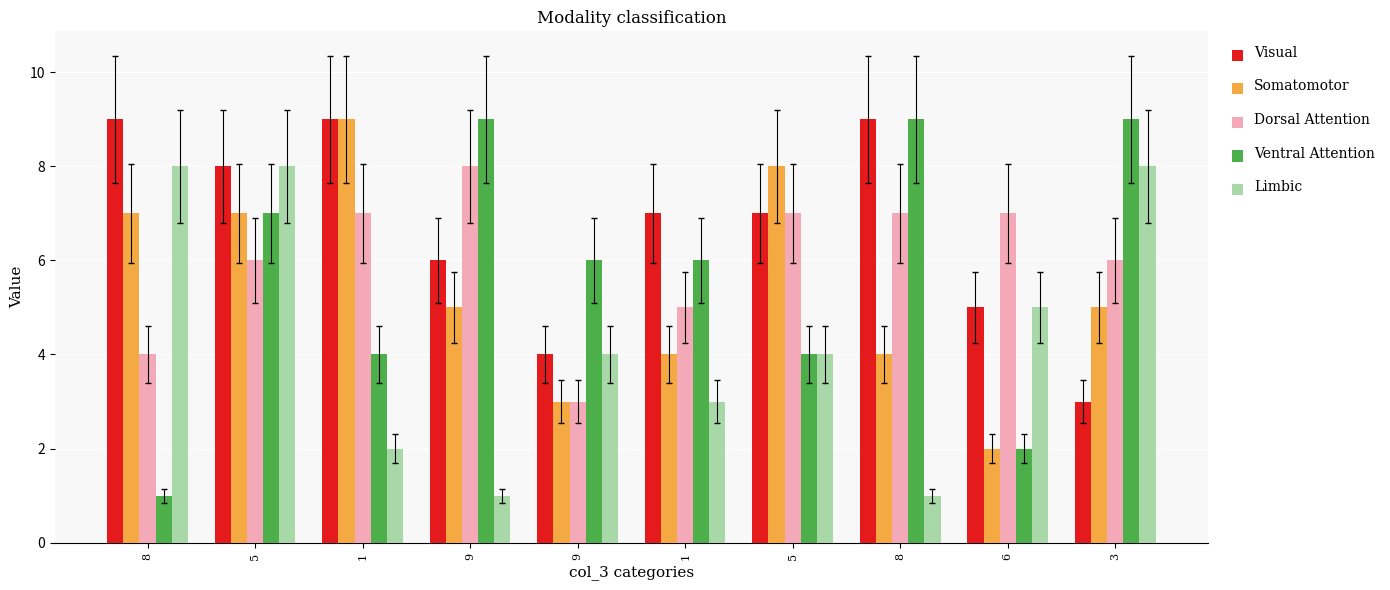

Is the value of Limbic at 6 greater than the value of Ventral Attention at 5?

No